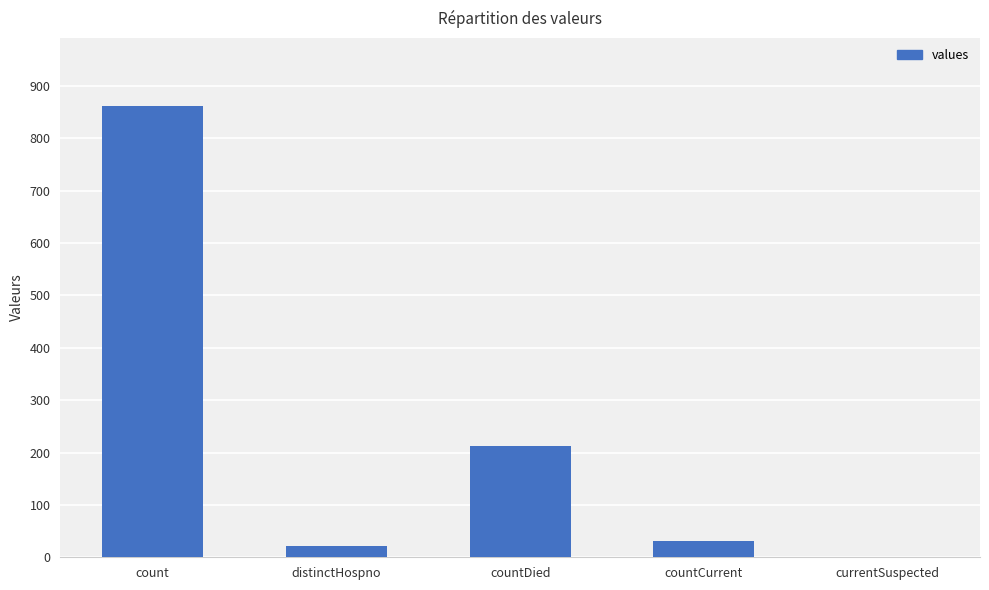

How many categories are shown in the chart?

5